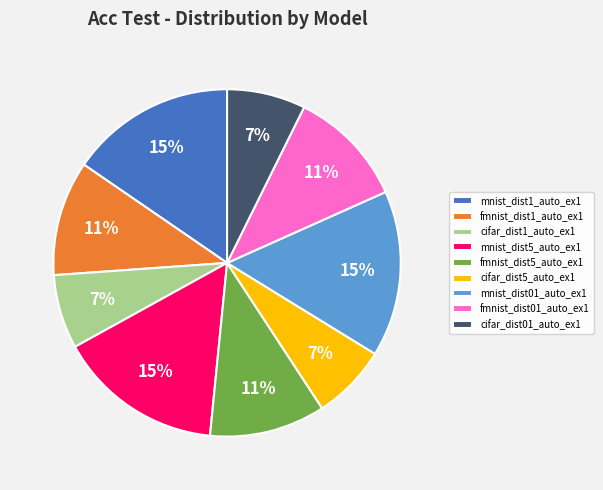

The fmnist_dist1_auto_ex1 slice represents 20% of the pie. True or false?

False